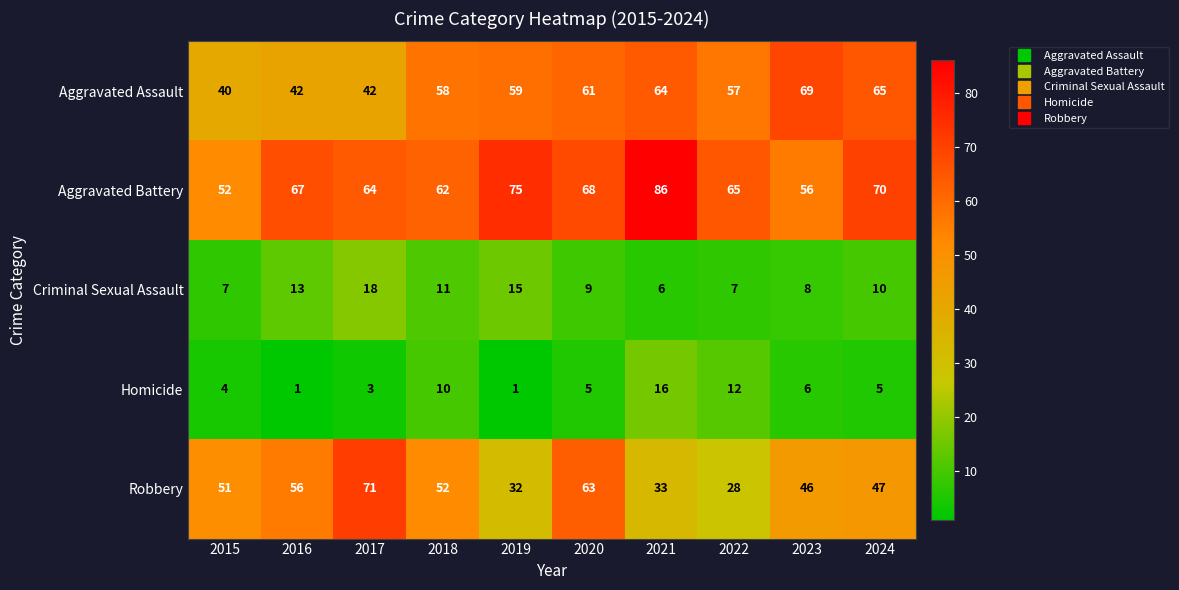

Where does the Homicide series first go above 5?

2018